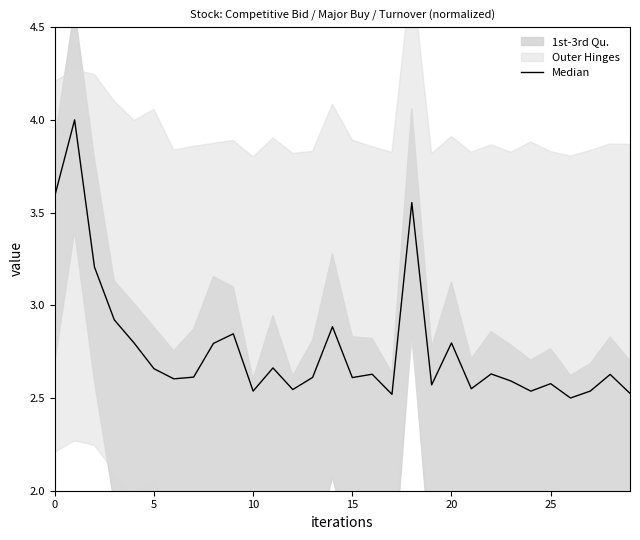

What is the minimum value shown in the chart?

2.5